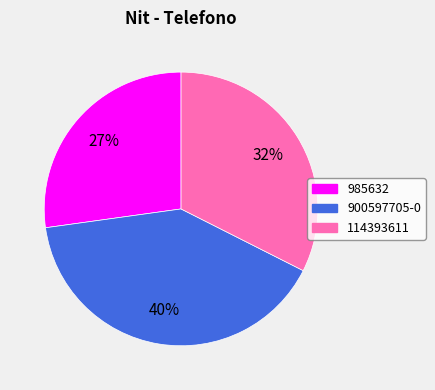

Rank the categories by value from lowest to highest.

985632, 114393611, 900597705-0